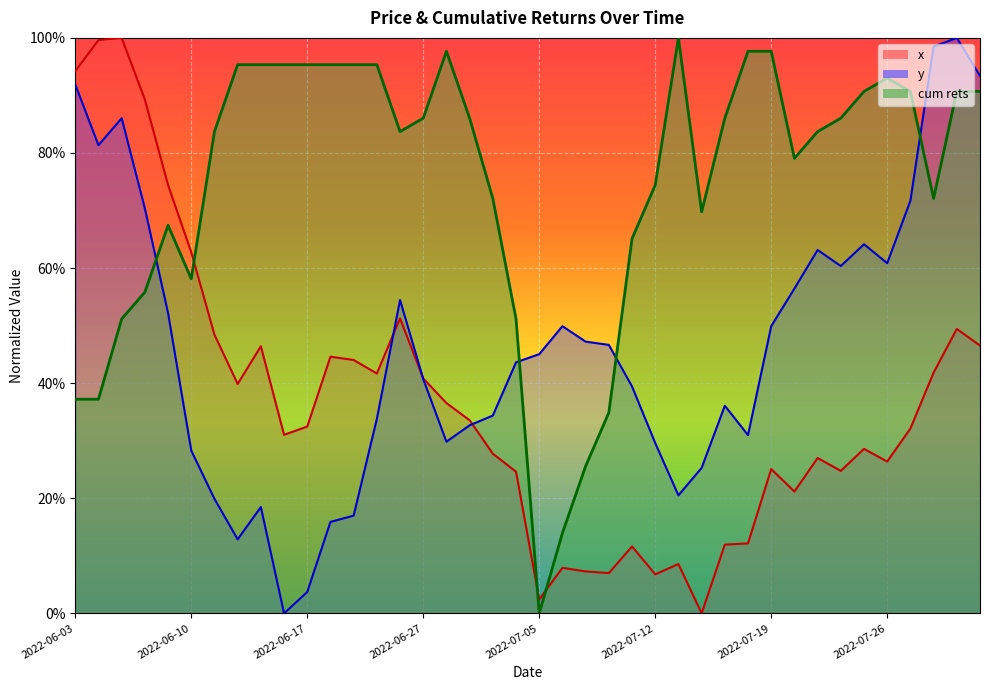

Reading left to right, what are all the values shown in this chart?

x: 2022-06-03=0.9	2022-06-06=1.0	2022-06-07=1.0	2022-06-08=0.9	2022-06-09=0.7	2022-06-10=0.6	2022-06-13=0.5	2022-06-14=0.4	2022-06-15=0.5	2022-06-16=0.3	2022-06-17=0.3	2022-06-21=0.4	2022-06-22=0.4	2022-06-23=0.4	2022-06-24=0.5	2022-06-27=0.4	2022-06-28=0.4	2022-06-29=0.3	2022-06-30=0.3	2022-07-01=0.2	2022-07-05=0.0	2022-07-06=0.1	2022-07-07=0.1	2022-07-08=0.1	2022-07-11=0.1	2022-07-12=0.1	2022-07-13=0.1	2022-07-14=0.0	2022-07-15=0.1	2022-07-18=0.1	2022-07-19=0.3	2022-07-20=0.2	2022-07-21=0.3	2022-07-22=0.2	2022-07-25=0.3	2022-07-26=0.3	2022-07-27=0.3	2022-07-28=0.4	2022-07-29=0.5	2022-08-01=0.5
y: 2022-06-03=0.9	2022-06-06=0.8	2022-06-07=0.9	2022-06-08=0.7	2022-06-09=0.5	2022-06-10=0.3	2022-06-13=0.2	2022-06-14=0.1	2022-06-15=0.2	2022-06-16=0.0	2022-06-17=0.0	2022-06-21=0.2	2022-06-22=0.2	2022-06-23=0.3	2022-06-24=0.5	2022-06-27=0.4	2022-06-28=0.3	2022-06-29=0.3	2022-06-30=0.3	2022-07-01=0.4	2022-07-05=0.5	2022-07-06=0.5	2022-07-07=0.5	2022-07-08=0.5	2022-07-11=0.4	2022-07-12=0.3	2022-07-13=0.2	2022-07-14=0.3	2022-07-15=0.4	2022-07-18=0.3	2022-07-19=0.5	2022-07-20=0.6	2022-07-21=0.6	2022-07-22=0.6	2022-07-25=0.6	2022-07-26=0.6	2022-07-27=0.7	2022-07-28=1.0	2022-07-29=1.0	2022-08-01=0.9
cum rets: 2022-06-03=0.4	2022-06-06=0.4	2022-06-07=0.5	2022-06-08=0.6	2022-06-09=0.7	2022-06-10=0.6	2022-06-13=0.8	2022-06-14=1.0	2022-06-15=1.0	2022-06-16=1.0	2022-06-17=1.0	2022-06-21=1.0	2022-06-22=1.0	2022-06-23=1.0	2022-06-24=0.8	2022-06-27=0.9	2022-06-28=1.0	2022-06-29=0.9	2022-06-30=0.7	2022-07-01=0.5	2022-07-05=0.0	2022-07-06=0.1	2022-07-07=0.3	2022-07-08=0.3	2022-07-11=0.7	2022-07-12=0.7	2022-07-13=1.0	2022-07-14=0.7	2022-07-15=0.9	2022-07-18=1.0	2022-07-19=1.0	2022-07-20=0.8	2022-07-21=0.8	2022-07-22=0.9	2022-07-25=0.9	2022-07-26=0.9	2022-07-27=0.9	2022-07-28=0.7	2022-07-29=0.9	2022-08-01=0.9